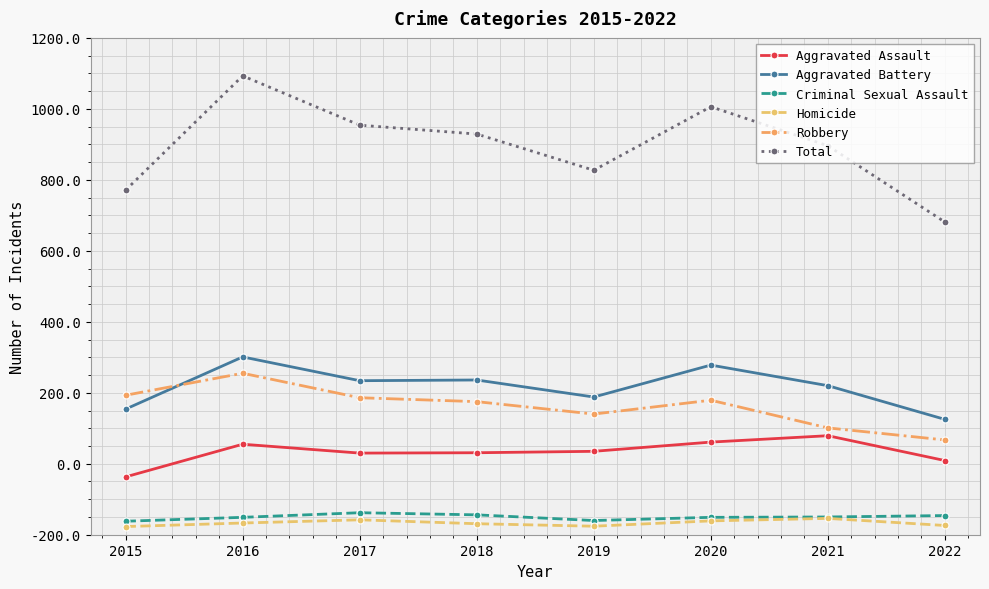

True or false: Homicide and Aggravated Assault intersect in this chart.

False